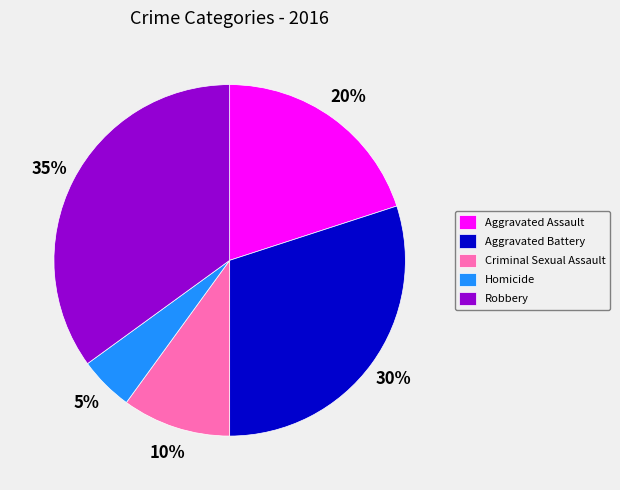

To the nearest percent, what is the difference between the Aggravated Assault and Aggravated Battery slice percentages?

10%